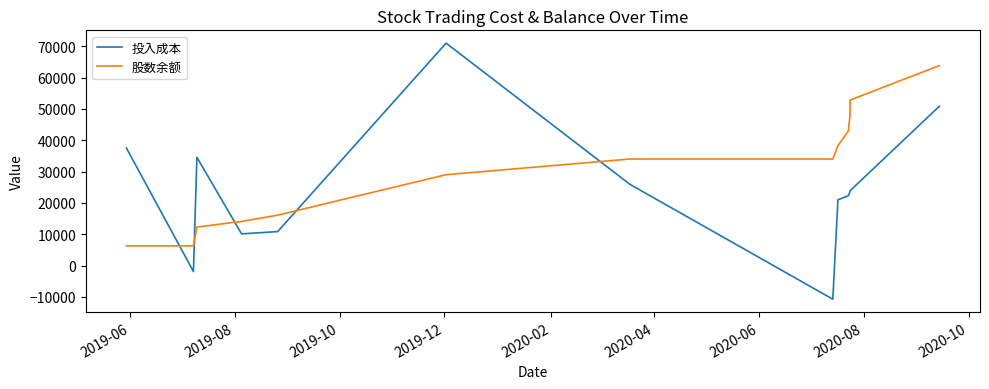

Which label corresponds to the smallest value in the chart?

2020-08